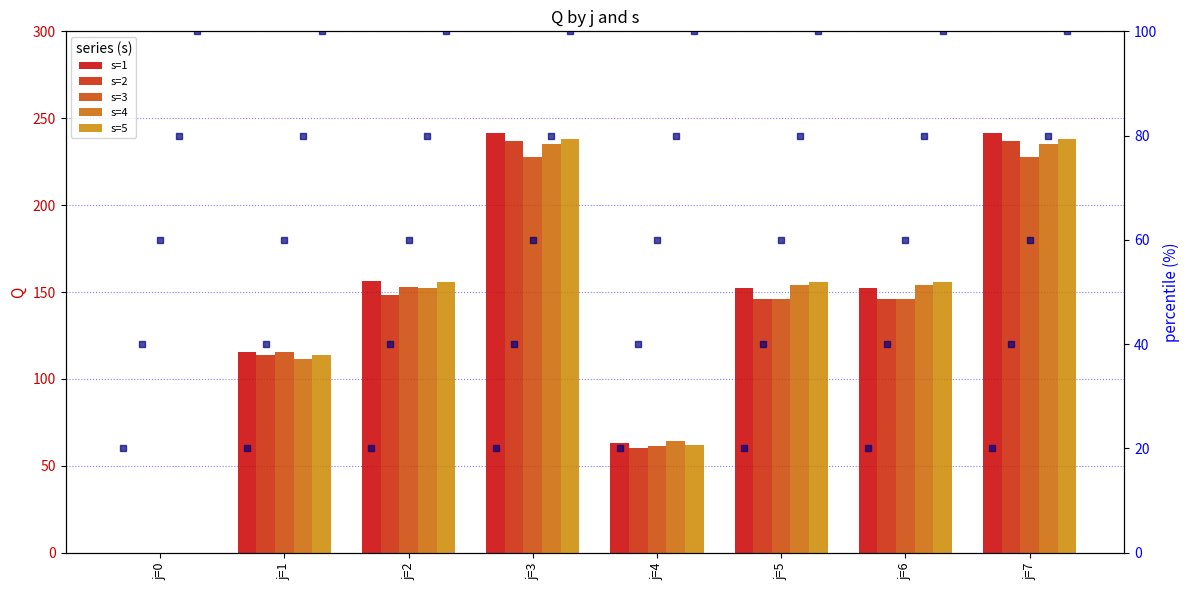

The value of s=3 at j=5 is 31.5. True or false?

False